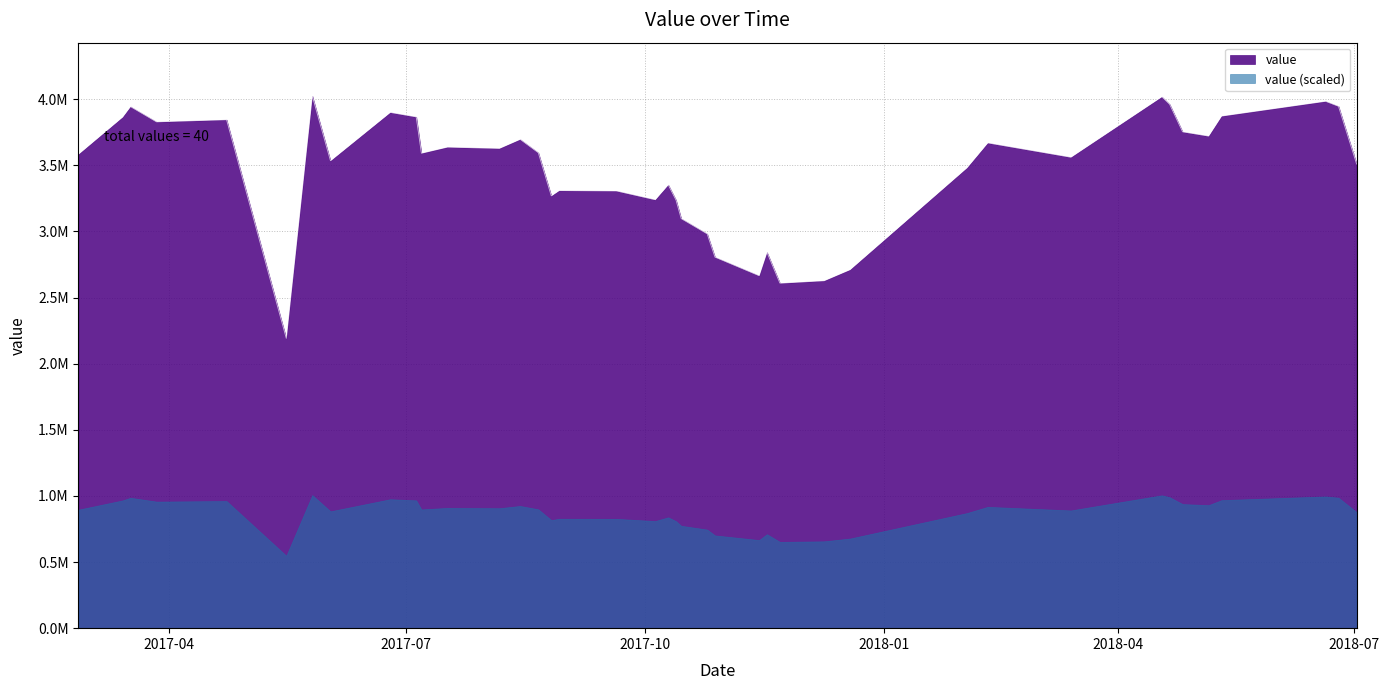

Which has a higher value, 2017-03-14 or 2018-03-14?

2017-03-14